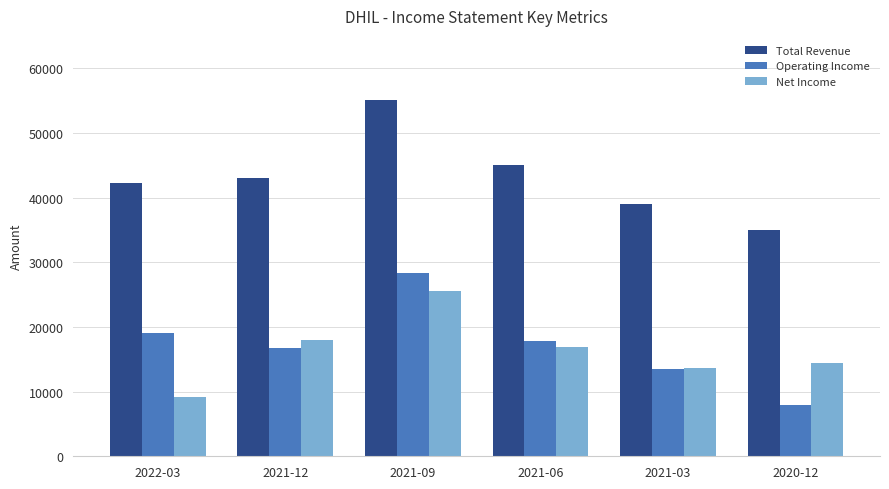

What is the minimum value for Total Revenue?

35000